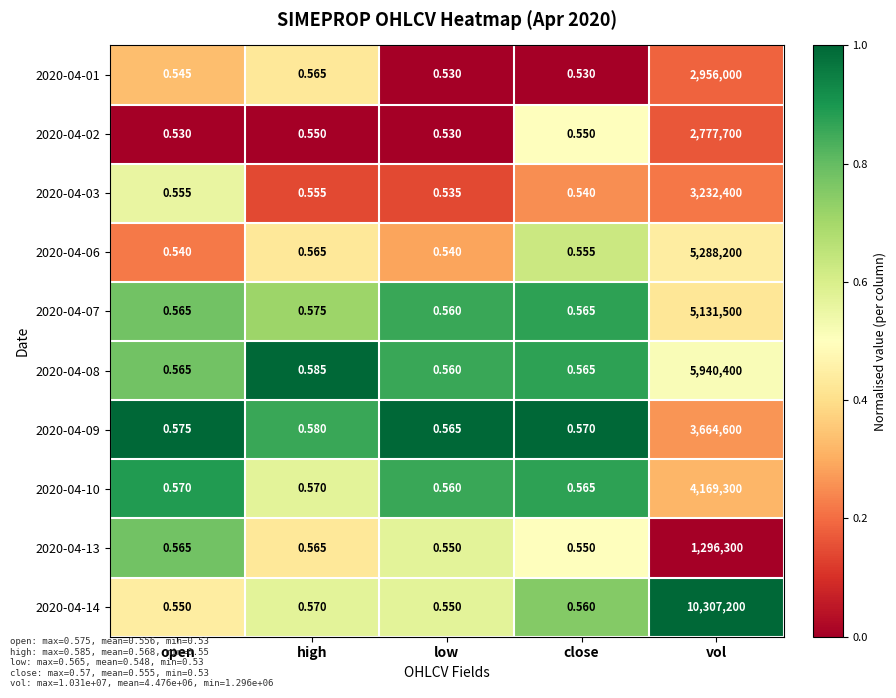

At which category does the chart reach its peak across all series?

vol